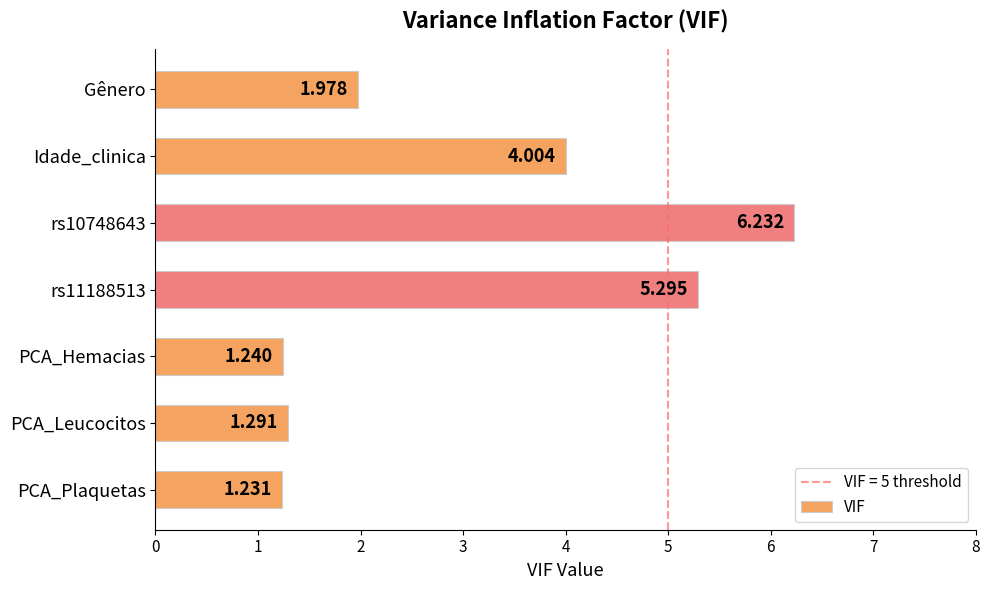

What is the label of the 7th bar from the top?

PCA_Plaquetas